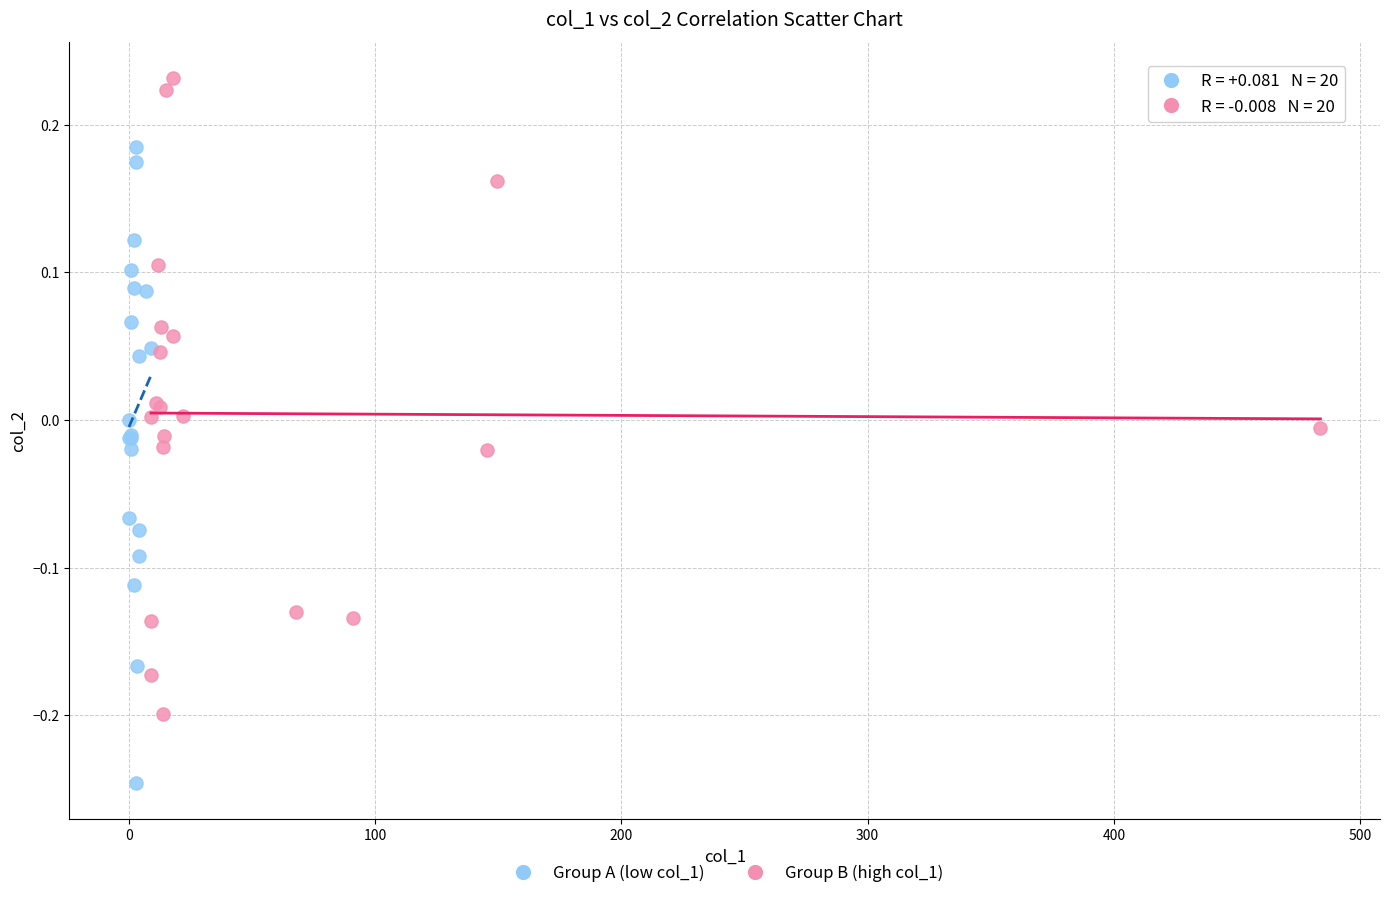

Which series contains the lowest Y value?

Group A (low col_1)